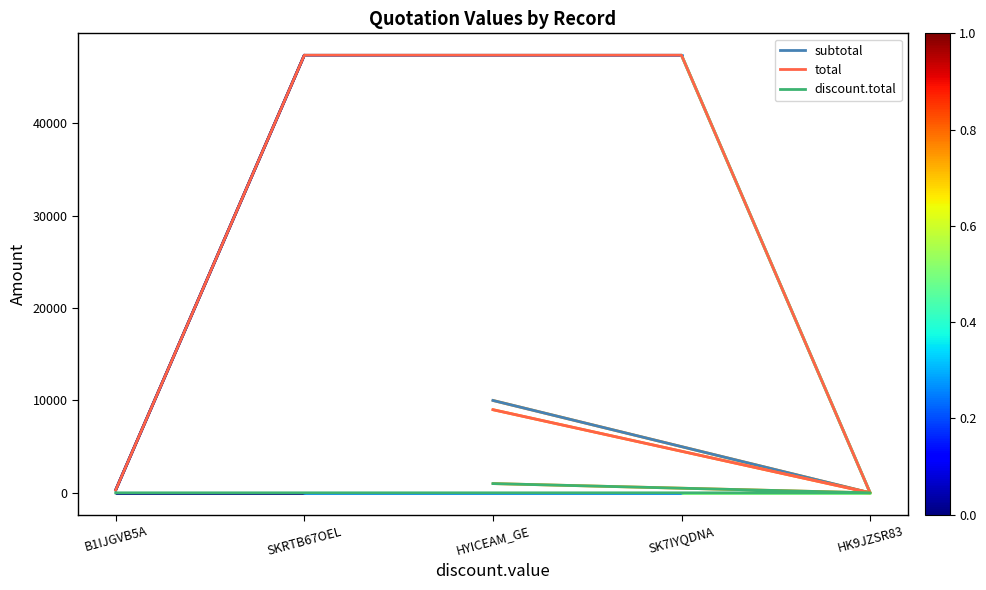

What is the average value of the discount.total series?

200.0